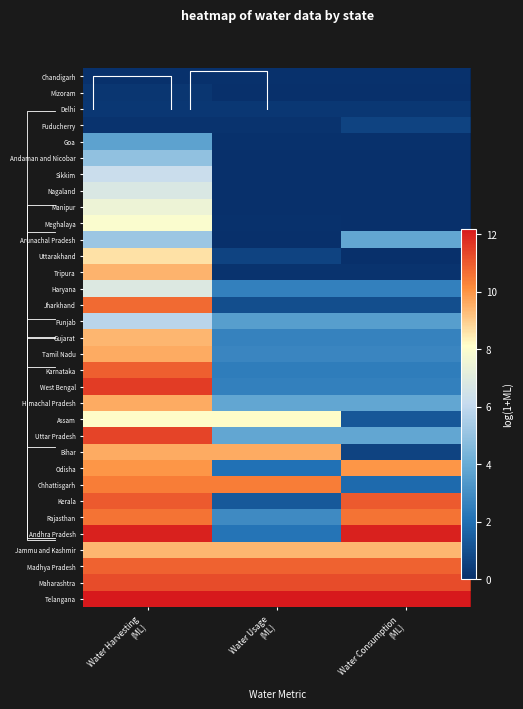

At which label is Jharkhand closest to 5?

Water Usage (ML)